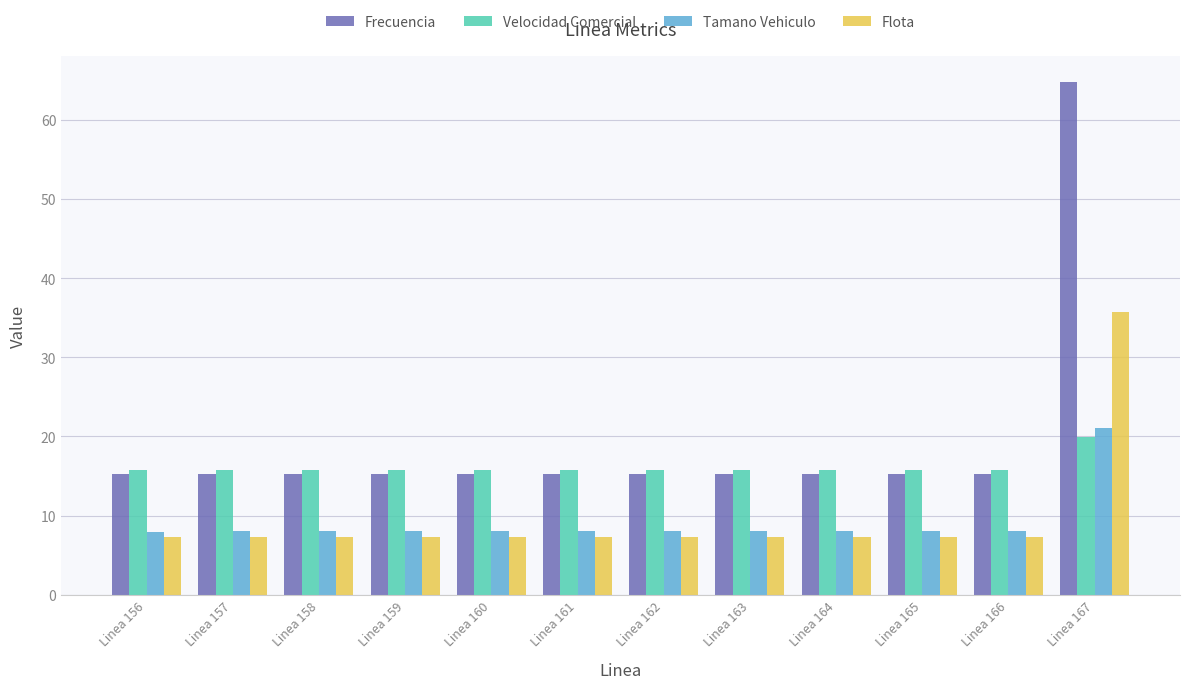

What is the minimum value for Flota?

7.3